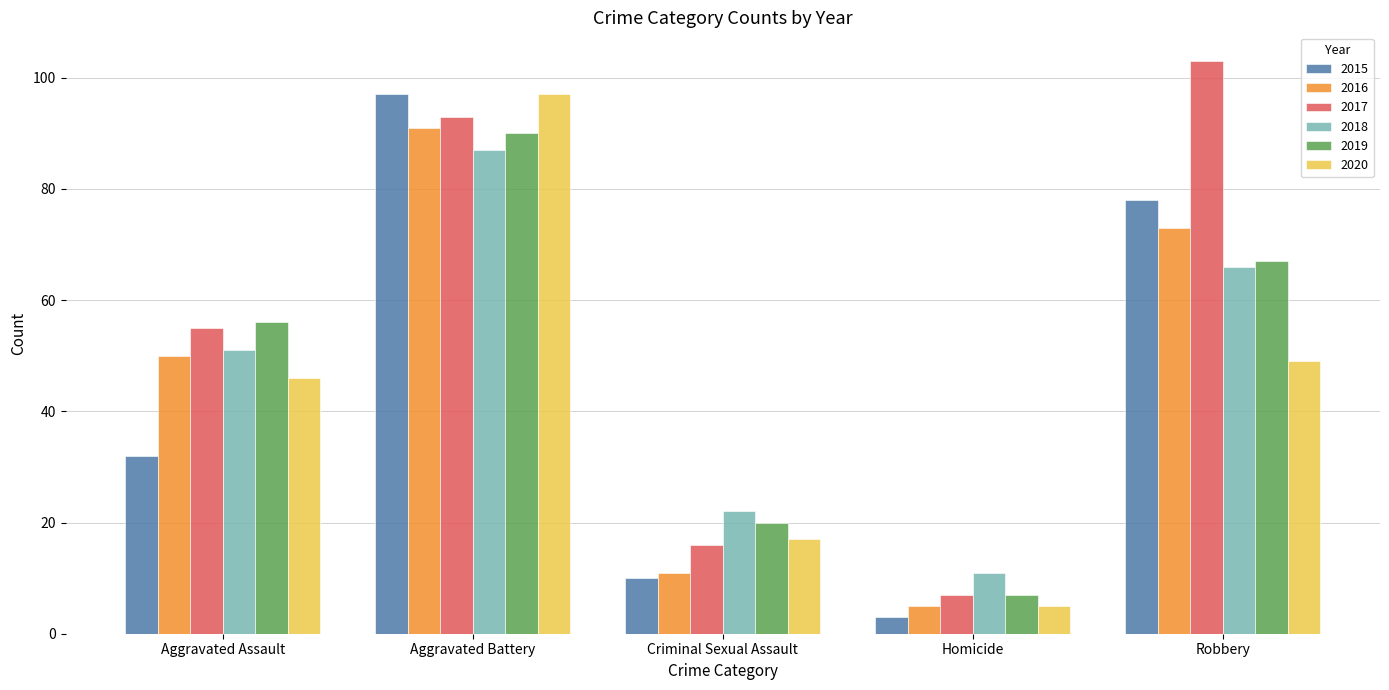

List the labels in order of 2015 value, smallest first.

Homicide, Criminal Sexual Assault, Aggravated Assault, Robbery, Aggravated Battery